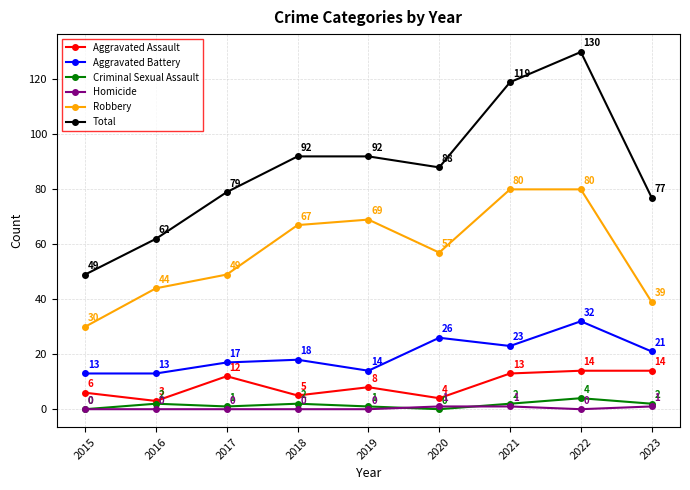

Which series has the largest range (max minus min)?

Total